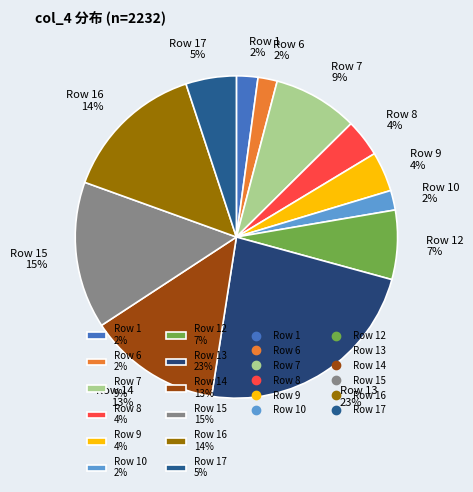

To the nearest percent, what is the average slice percentage?

8%